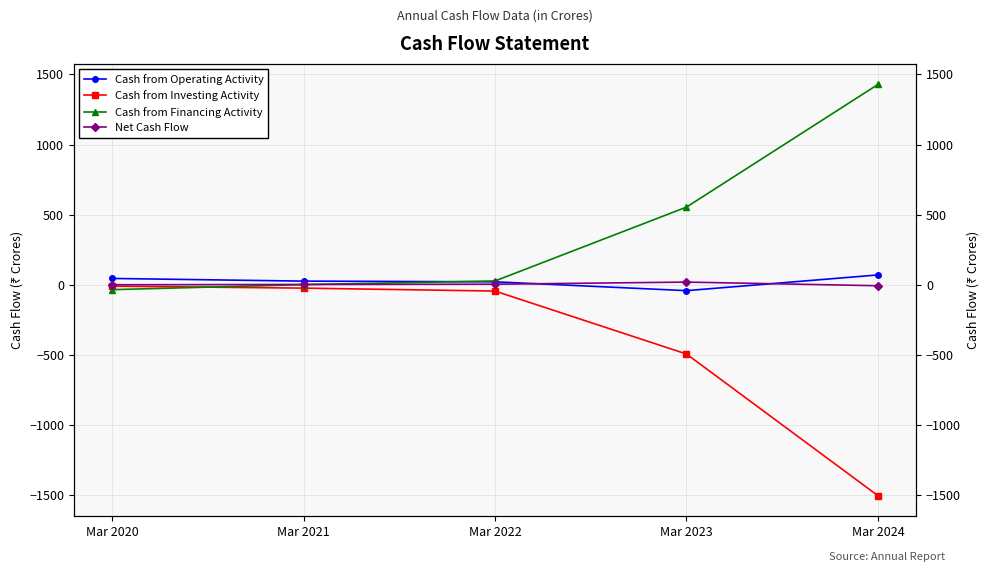

Count the number of categories in the chart.

5